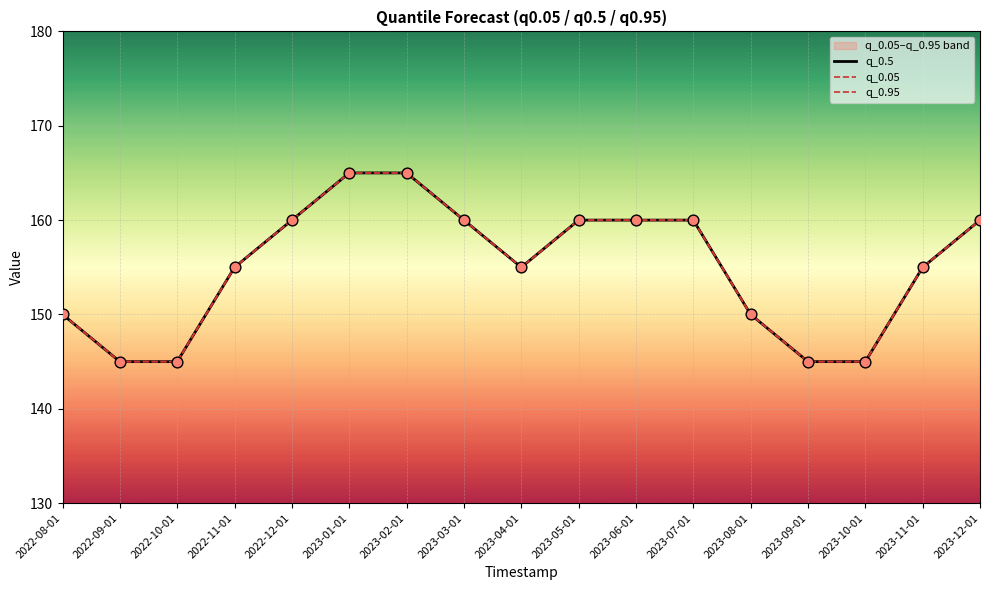

Which series has the widest spread of Y values?

q_0.05